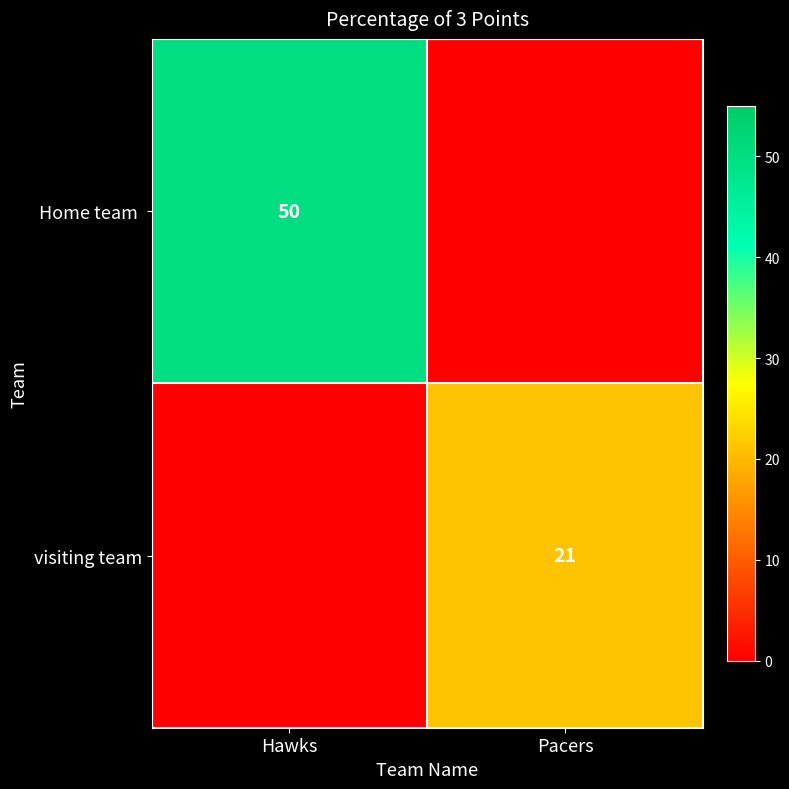

Which series has the largest total across all categories?

Home team